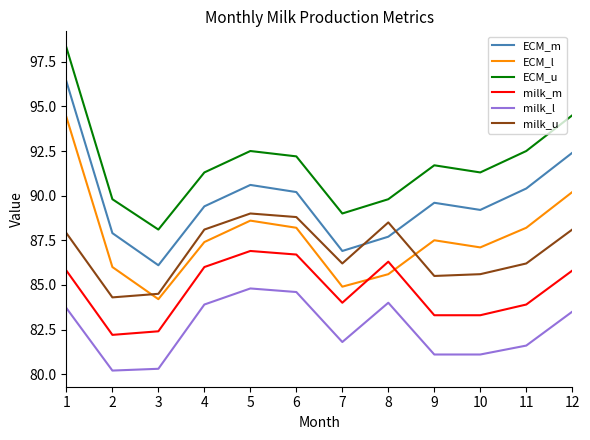

What are all the series names shown in the legend?

ECM_m, ECM_l, ECM_u, milk_m, milk_l, milk_u